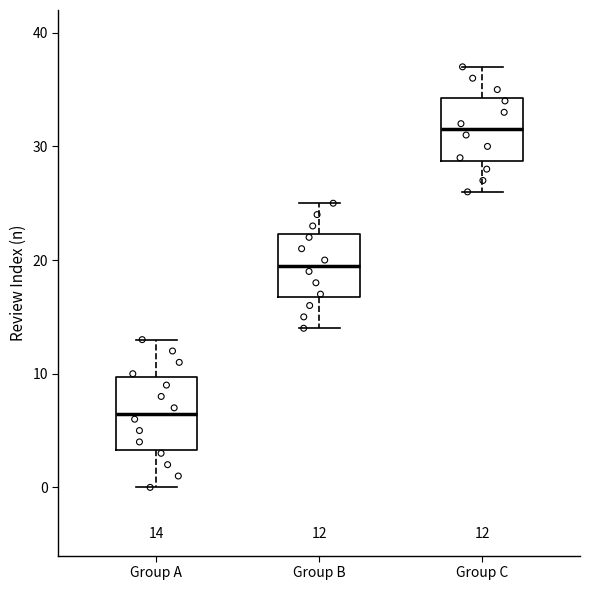

Comparing the boxes themselves (not the whiskers), which one is the tallest?

Group A